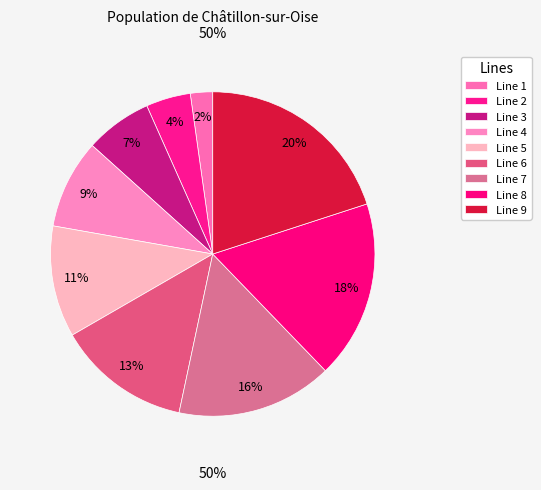

Do 9 and 2 together represent more than half of the pie?

No